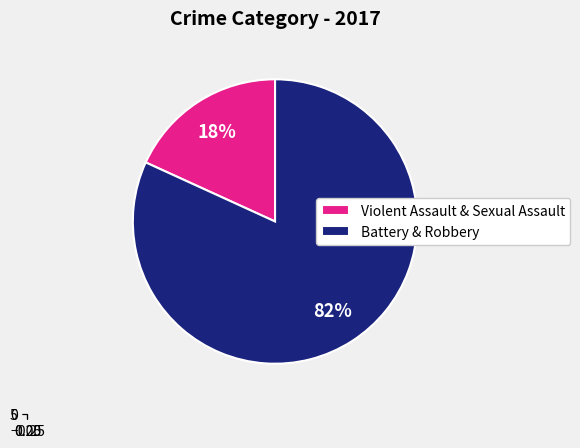

The Robbery slice represents 46% of the pie. True or false?

False